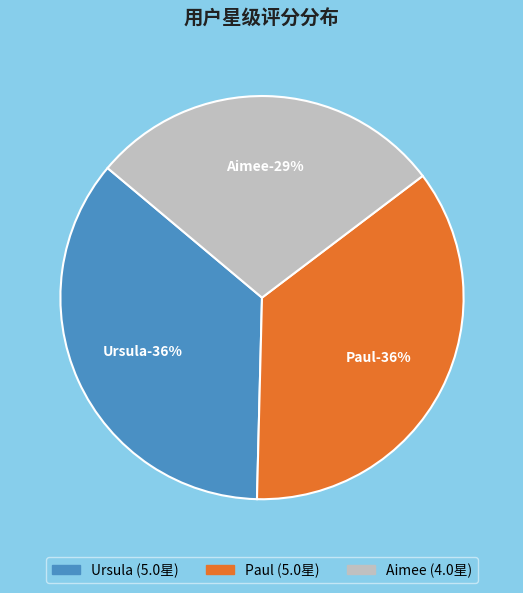

Does any single category account for the majority?

No